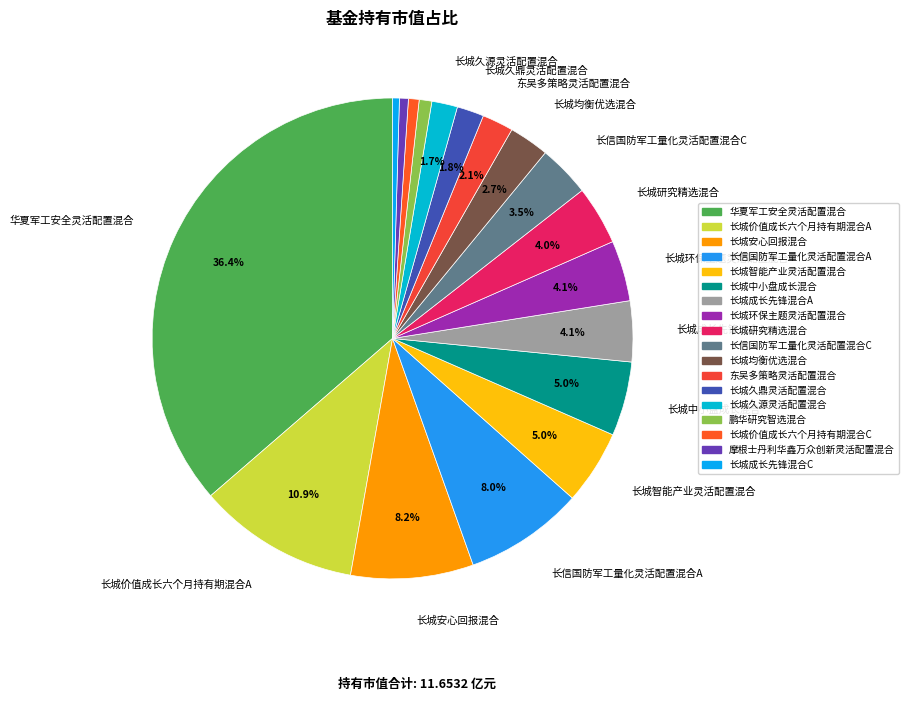

To the nearest percent, what is the difference between the largest and smallest slice percentages?

36%